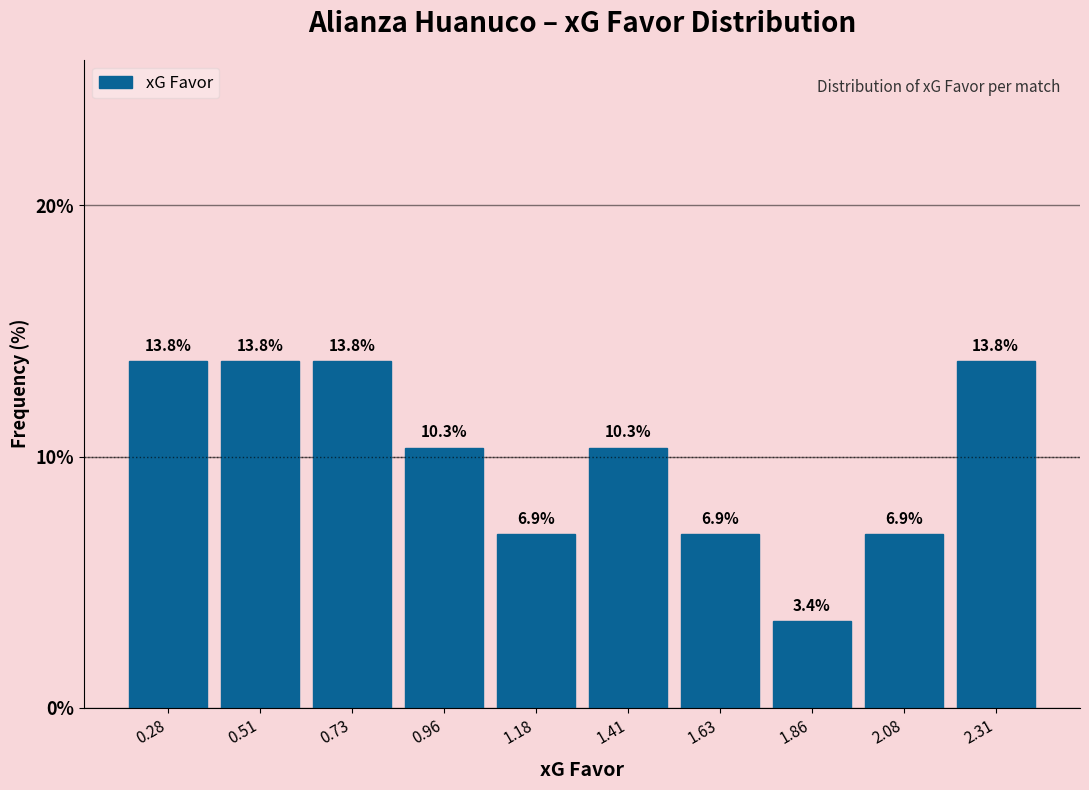

What is the height of the bar covering 0.395 to 0.620 on the x-axis? The bar edges are not printed on the chart, so give them approximately, as read against the axis.

13.8